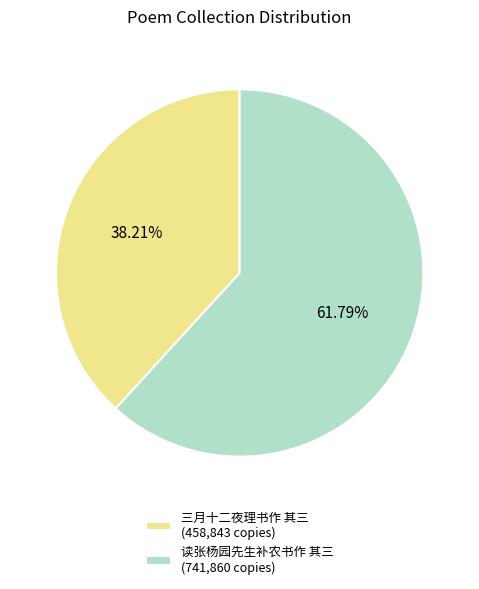

Approximately how many times larger is the value at 读张杨园先生补农书作 其三 compared to 三月十二夜理书作 其三?

1.6